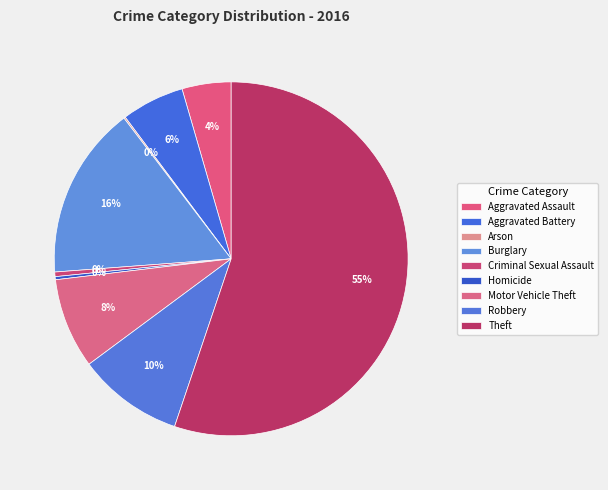

To the nearest percent, what is the combined percentage of Homicide and Aggravated Assault?

5%